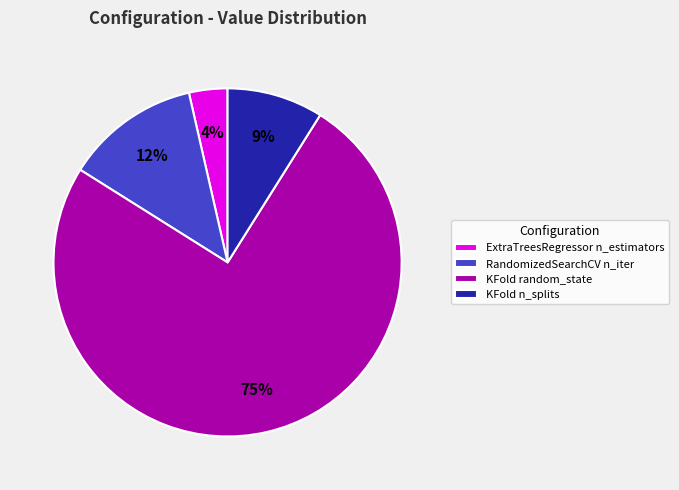

The KFold random_state slice represents 86% of the pie. True or false?

False